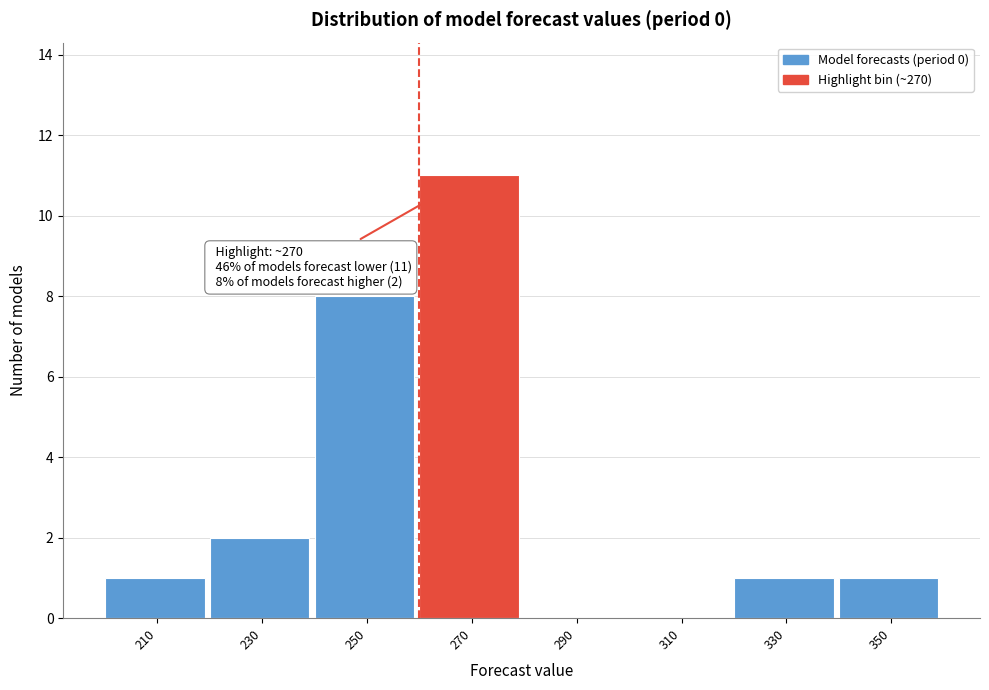

Reading right to left, transcribe all the data shown in this chart.

350=1	330=1	310=0	290=0	270=11	250=8	230=2	210=1